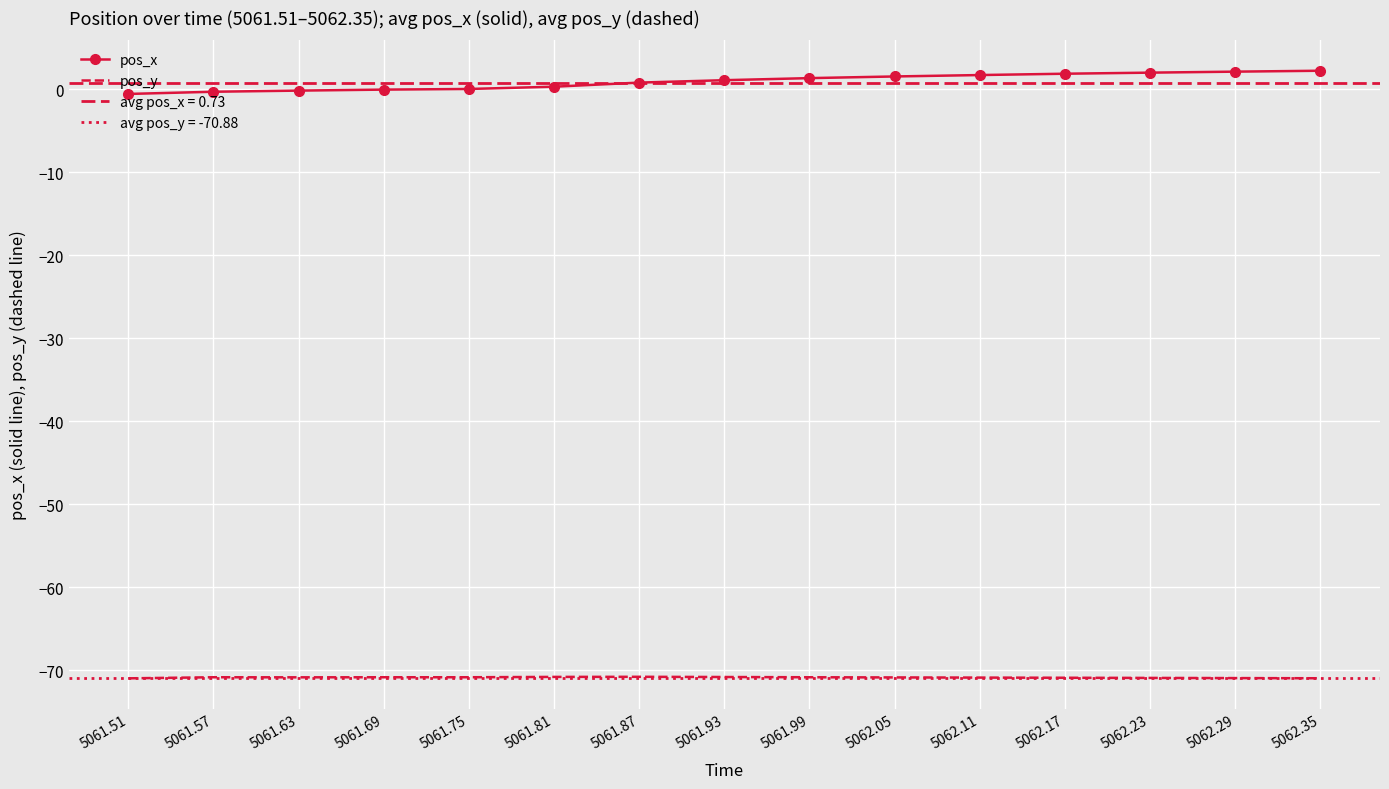

What is the value of the pos_y point at the 15th from the left?

-71.0